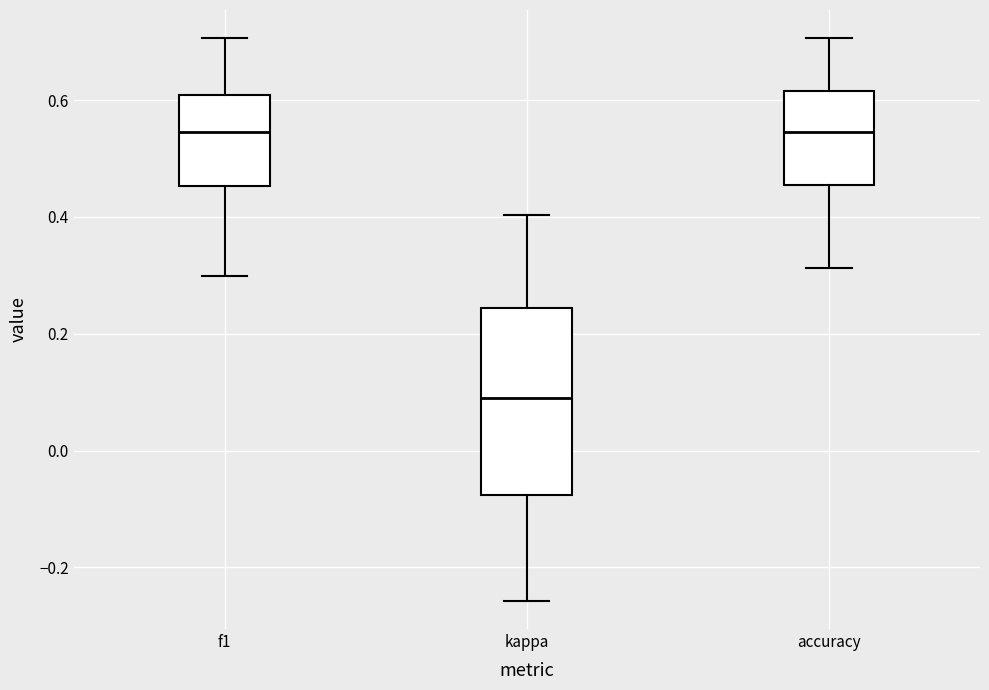

Reading left to right, transcribe this box plot: for each box, give where its median line is, the range the box spans, and where its two whiskers end, as read against the y-axis. The values are not printed on the chart, so give them approximately, as read against the axis.

f1: median 0.54, box 0.46 to 0.60, whiskers 0.30 to 0.70
kappa: median 0.10, box -0.08 to 0.24, whiskers -0.26 to 0.40
accuracy: median 0.54, box 0.46 to 0.62, whiskers 0.32 to 0.70